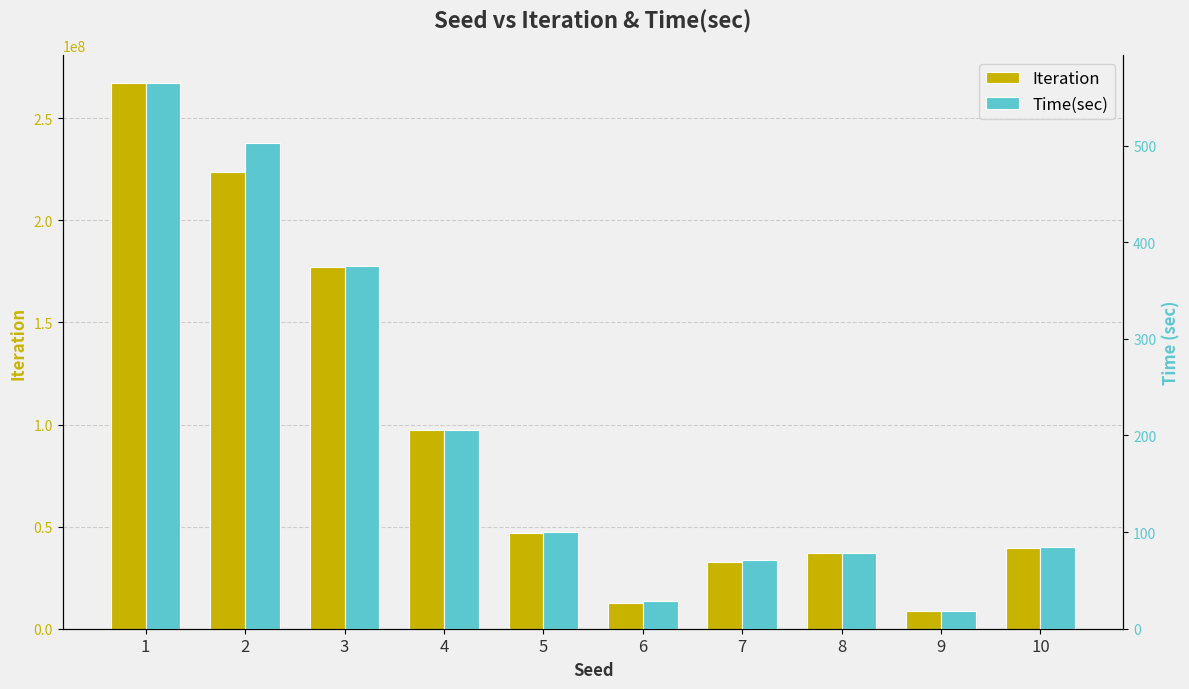

How many data points in Time(sec) are above 99?

5